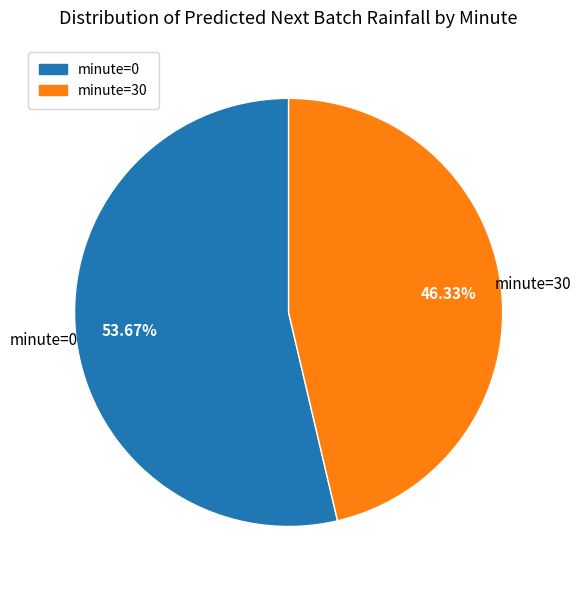

The minute=30 slice represents 42% of the pie. True or false?

False